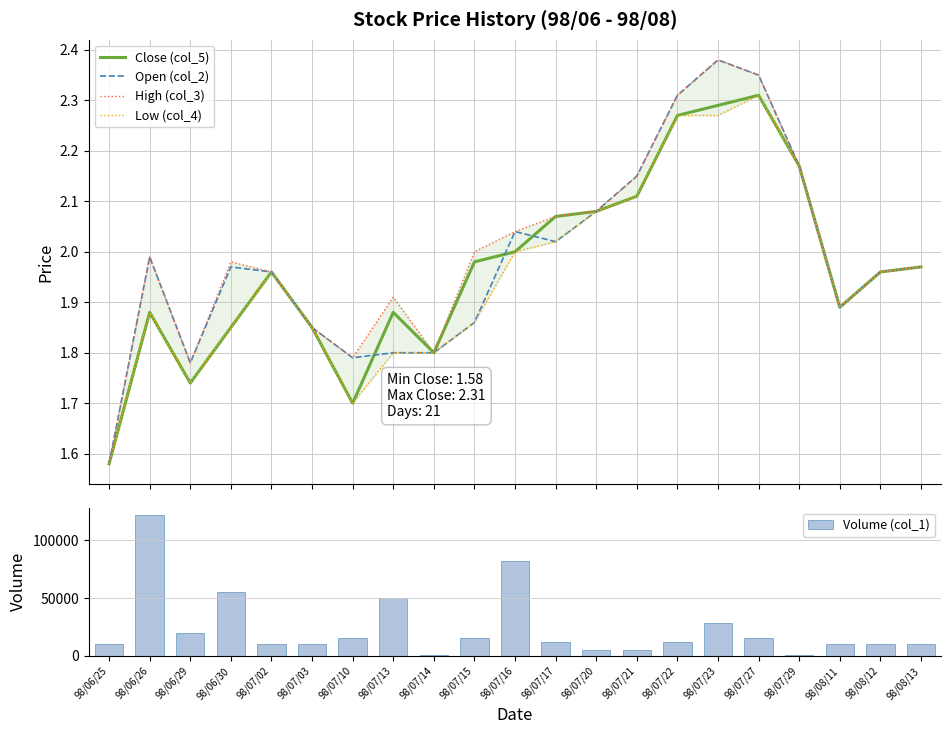

Reading left to right, what are all the values shown in this chart?

Close (col_5): 1.6	1.9	1.7	1.9	2.0	1.9	1.7	1.9	1.8	2.0	2.0	2.1	2.1	2.1	2.3	2.3	2.3	2.2	1.9	2.0	2.0
Open (col_2): 1.6	2.0	1.8	2.0	2.0	1.9	1.8	1.8	1.8	1.9	2.0	2.0	2.1	2.1	2.3	2.4	2.4	2.2	1.9	2.0	2.0
High (col_3): 1.6	2.0	1.8	2.0	2.0	1.9	1.8	1.9	1.8	2.0	2.0	2.1	2.1	2.1	2.3	2.4	2.4	2.2	1.9	2.0	2.0
Low (col_4): 1.6	1.9	1.7	1.9	2.0	1.9	1.7	1.8	1.8	1.9	2.0	2.0	2.1	2.1	2.3	2.3	2.3	2.2	1.9	2.0	2.0
Volume (col_1): 10000.0	122000.0	20000.0	55000.0	10000.0	10000.0	15000.0	50000.0	1000.0	15000.0	82000.0	12000.0	5000.0	5000.0	12000.0	28000.0	15000.0	1000.0	10000.0	10000.0	10000.0